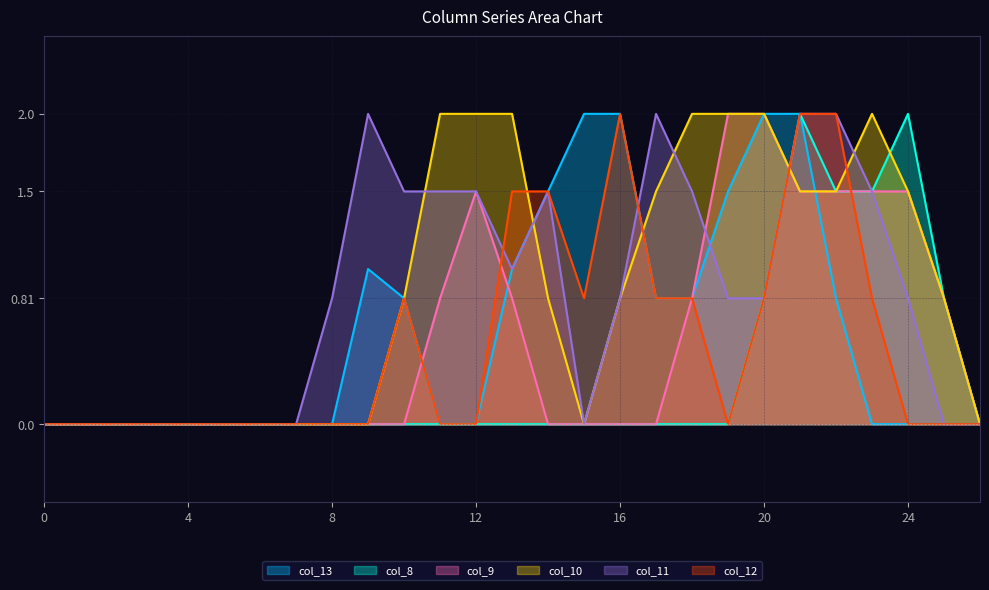

How many intersections are there between col_11 and col_12?

2